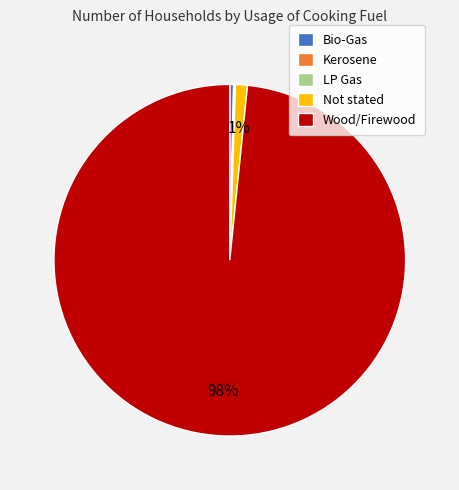

Does Not stated represent more than half of the total?

No